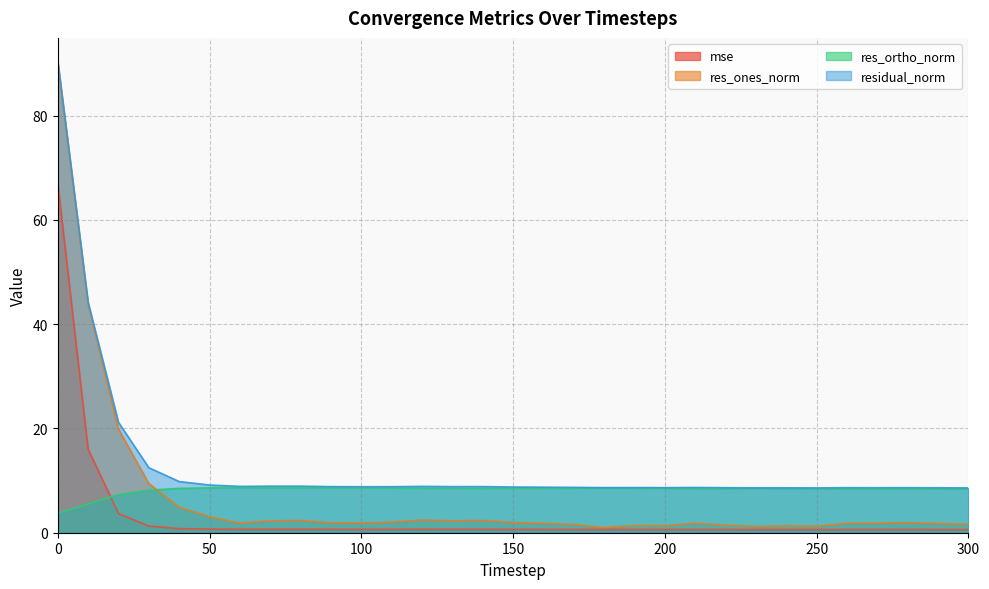

Does the chart have visible grid lines?

Yes